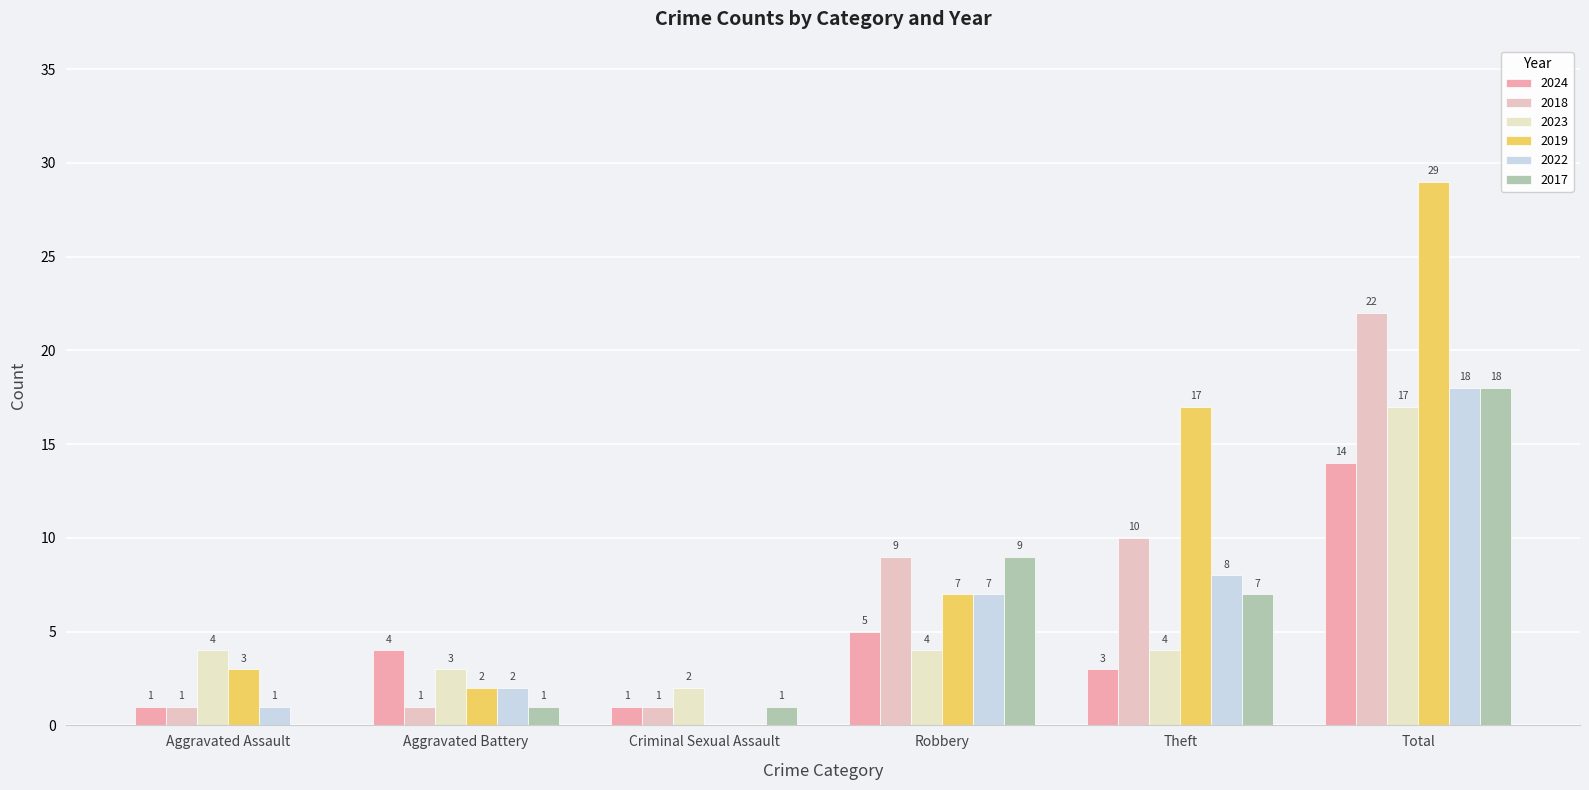

How many data points does each series have?

6